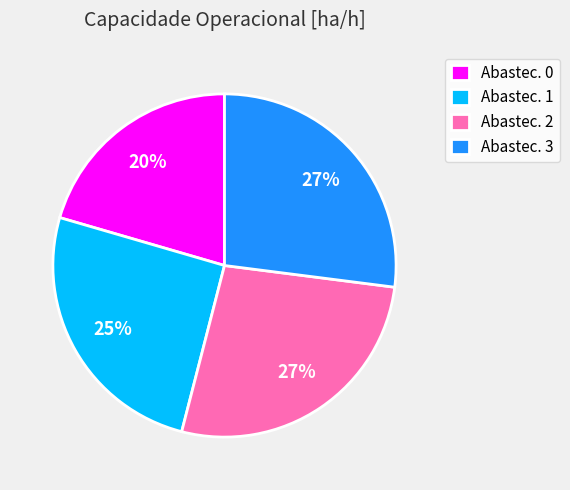

Is the sum of Abastec. 0 and Abastec. 2 greater than half?

No